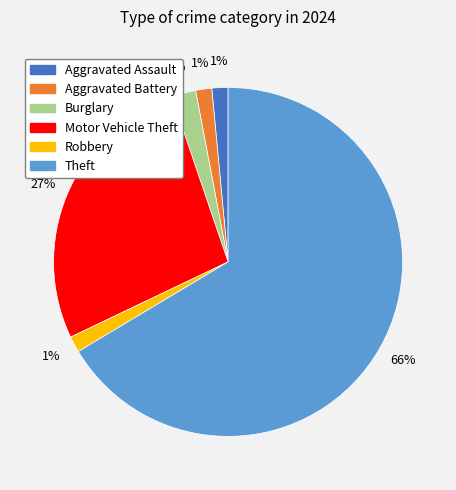

Does any single category account for the majority?

Yes